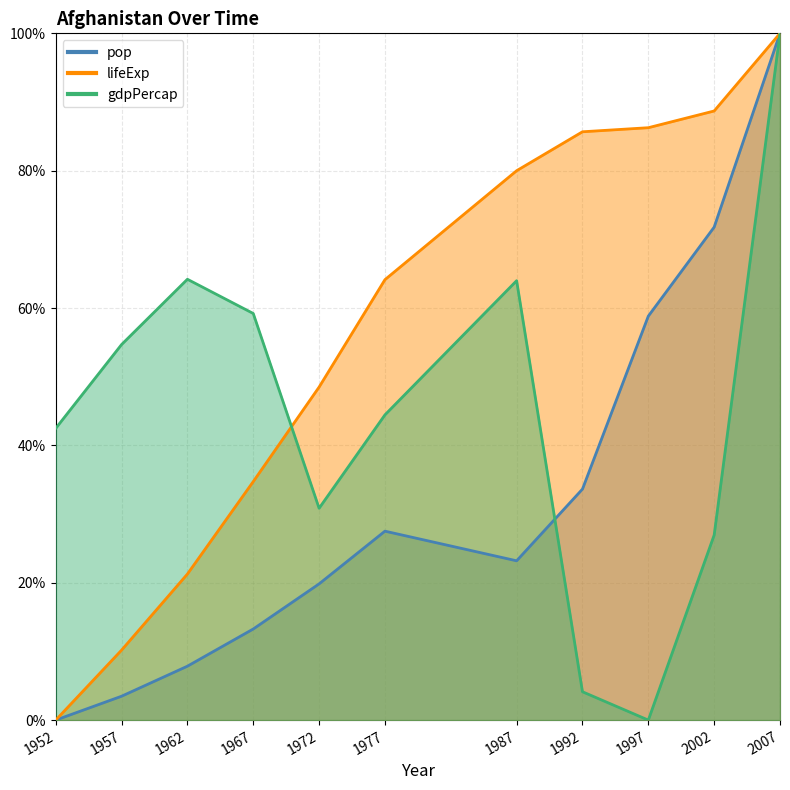

List the series in order of their peak value, highest first.

pop, lifeExp, gdpPercap